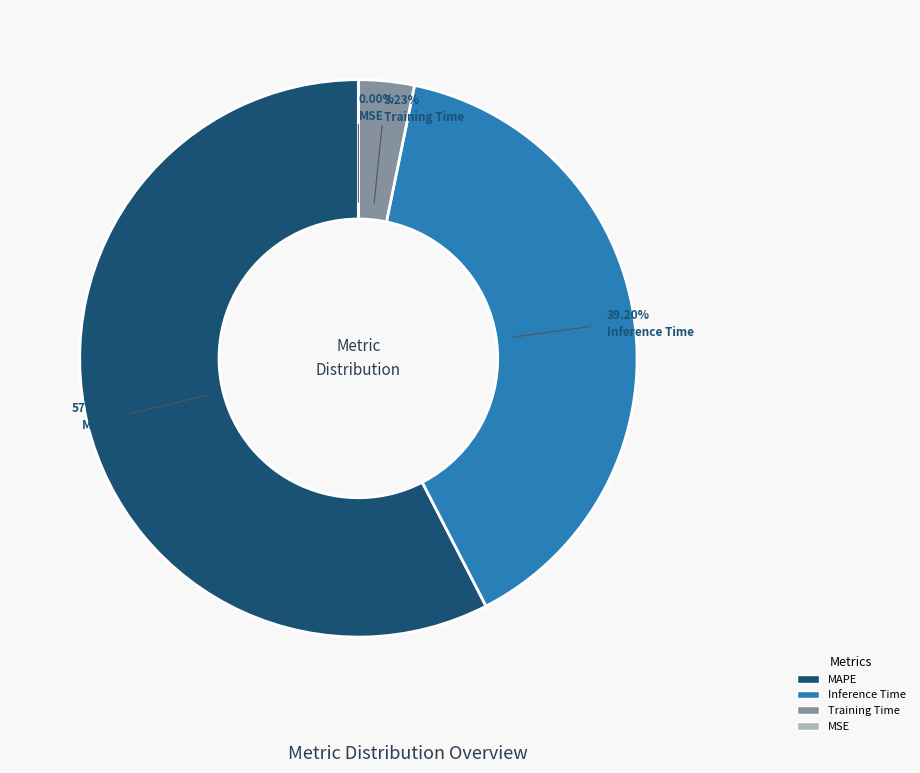

What is the total percentage of Inference Time and Training Time?

42.4%